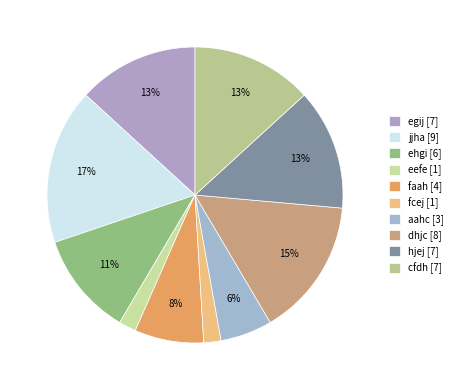

What is the ratio of the value at cfdh to the value at fcej?

7.0